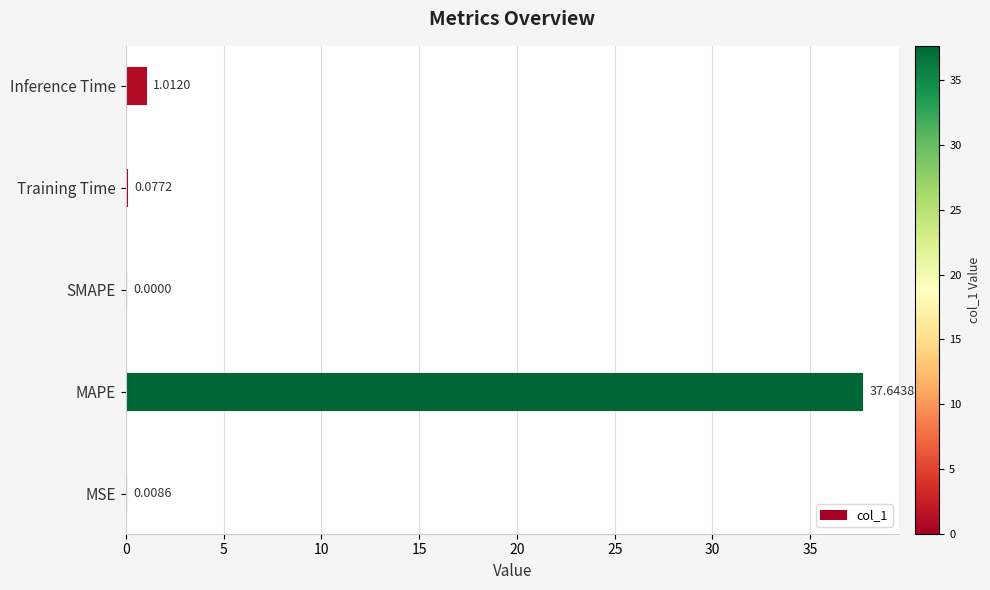

What is the change in value from MAPE to SMAPE?

-37.6